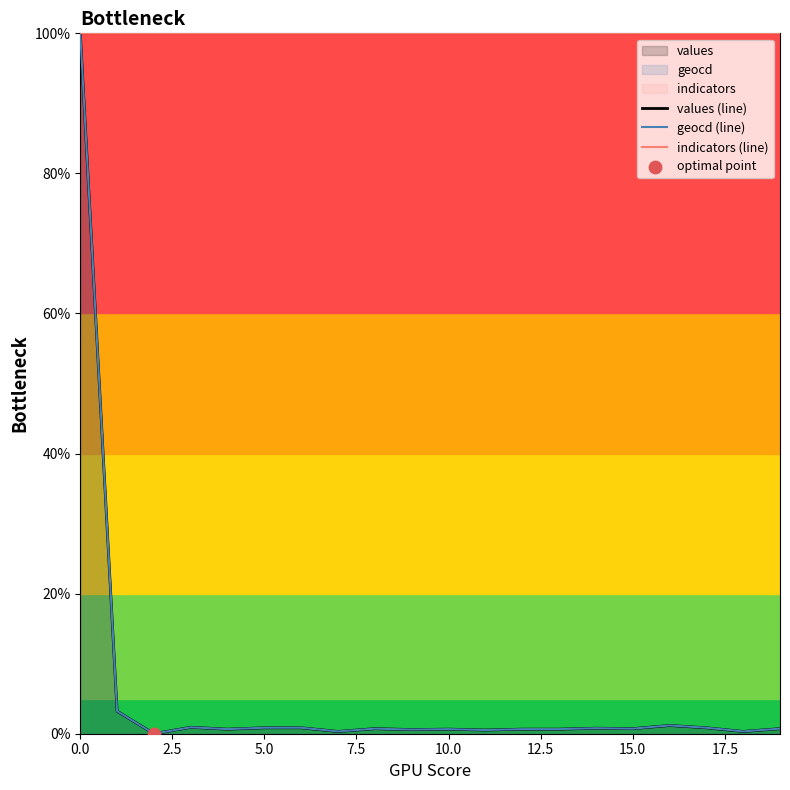

Which series has the widest spread of Y values?

values (line)